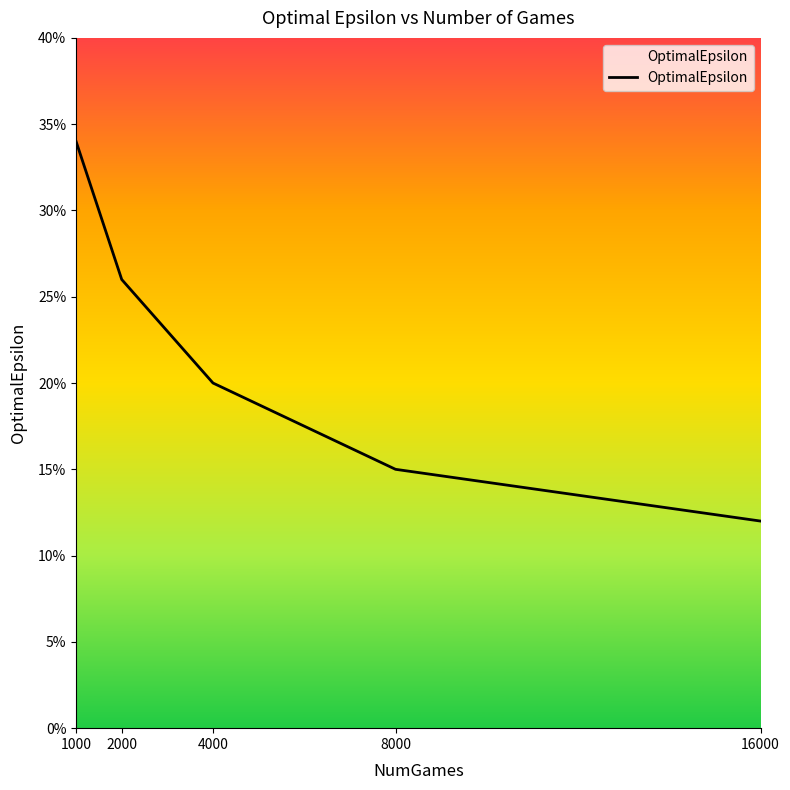

Which category has the highest value across all series?

1000